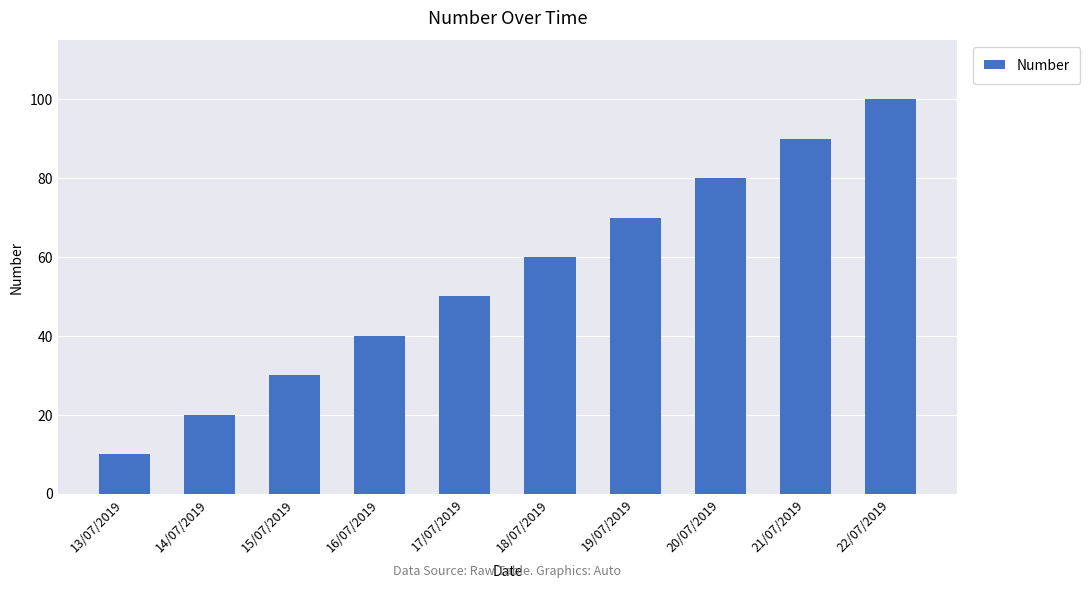

Count the number of categories in the chart.

10